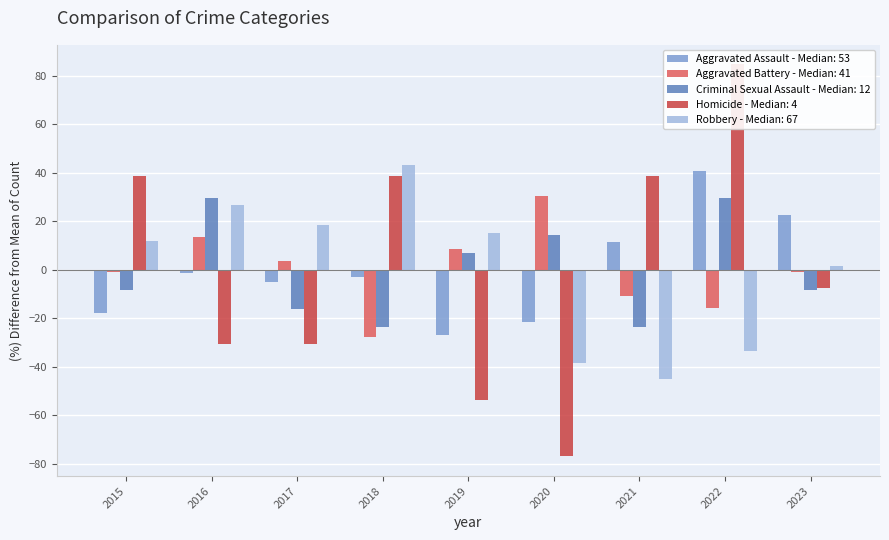

Reading left to right, extract all data points from this chart.

Aggravated Assault: 2015=-17.7	2016=-1.2	2017=-4.9	2018=-3.0	2019=-26.8	2020=-21.3	2021=11.6	2022=40.9	2023=22.6
Aggravated Battery: 2015=-1.1	2016=13.4	2017=3.8	2018=-27.6	2019=8.6	2020=30.3	2021=-10.7	2022=-15.5	2023=-1.1
Criminal Sexual Assault: 2015=-8.5	2016=29.7	2017=-16.1	2018=-23.7	2019=6.8	2020=14.4	2021=-23.7	2022=29.7	2023=-8.5
Homicide: 2015=38.5	2016=-30.8	2017=-30.8	2018=38.5	2019=-53.8	2020=-76.9	2021=38.5	2022=84.6	2023=-7.7
Robbery: 2015=11.7	2016=26.7	2017=18.3	2018=43.3	2019=15.0	2020=-38.3	2021=-45.0	2022=-33.3	2023=1.7